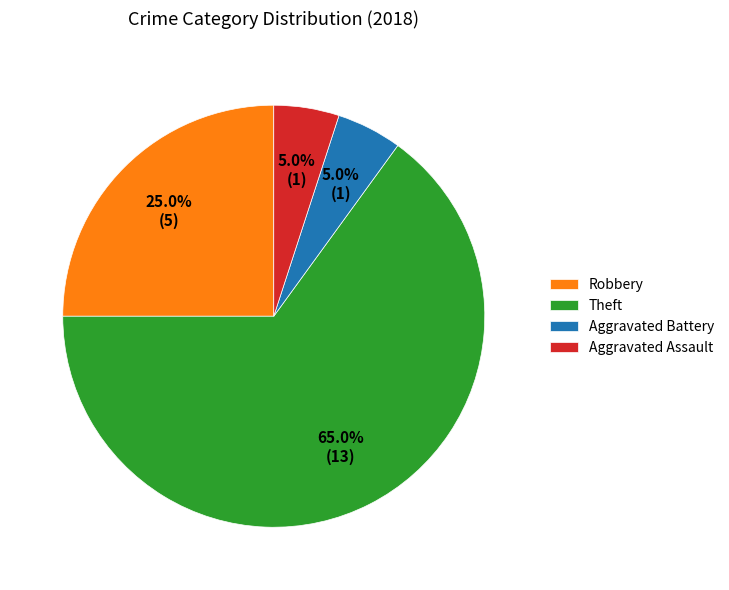

The Theft slice represents 58% of the pie. True or false?

False